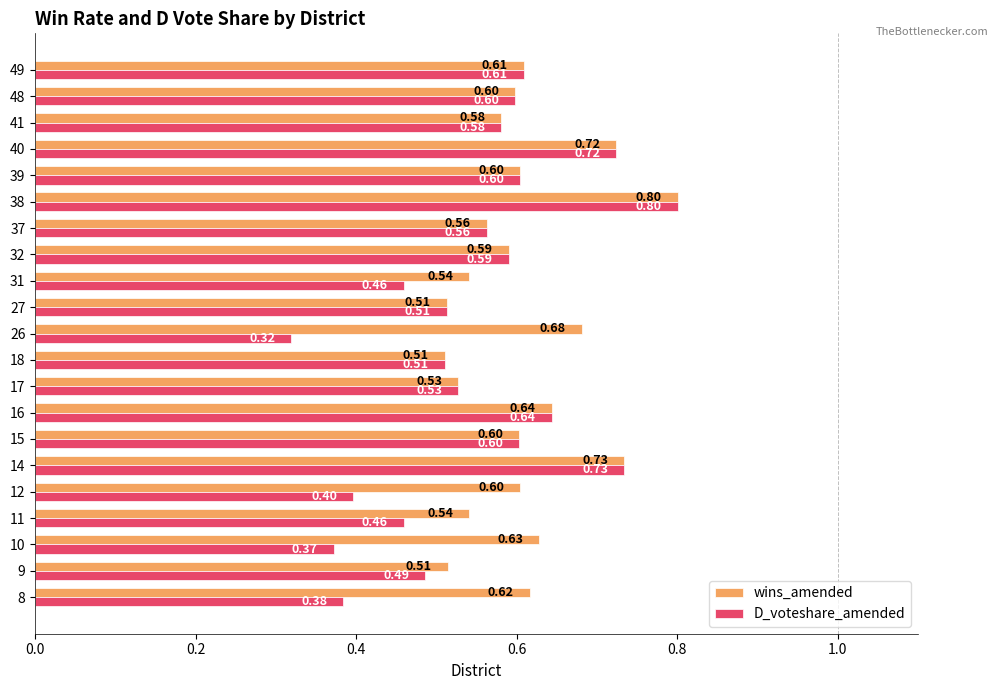

Rank the series by their average value, from highest to lowest.

wins_amended, D_voteshare_amended